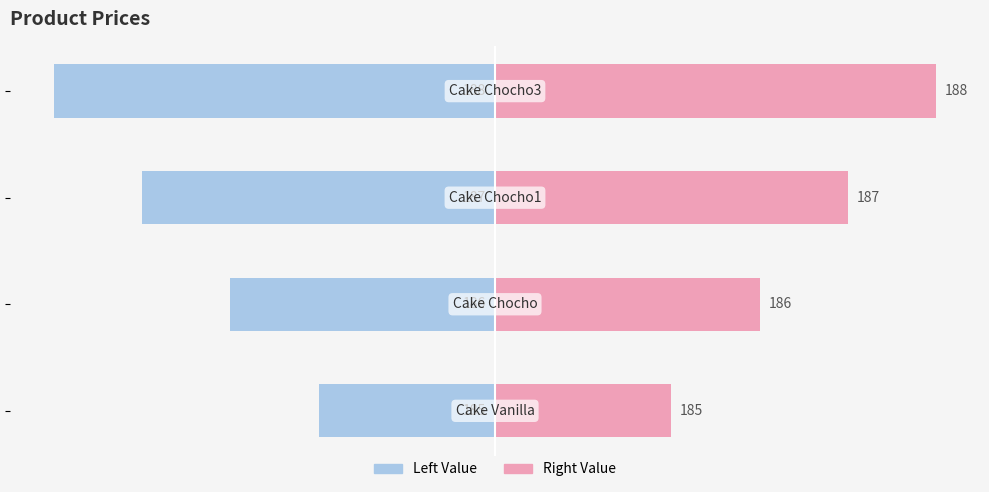

True or false: Left (Blue) has a value of -5 at 0.

True